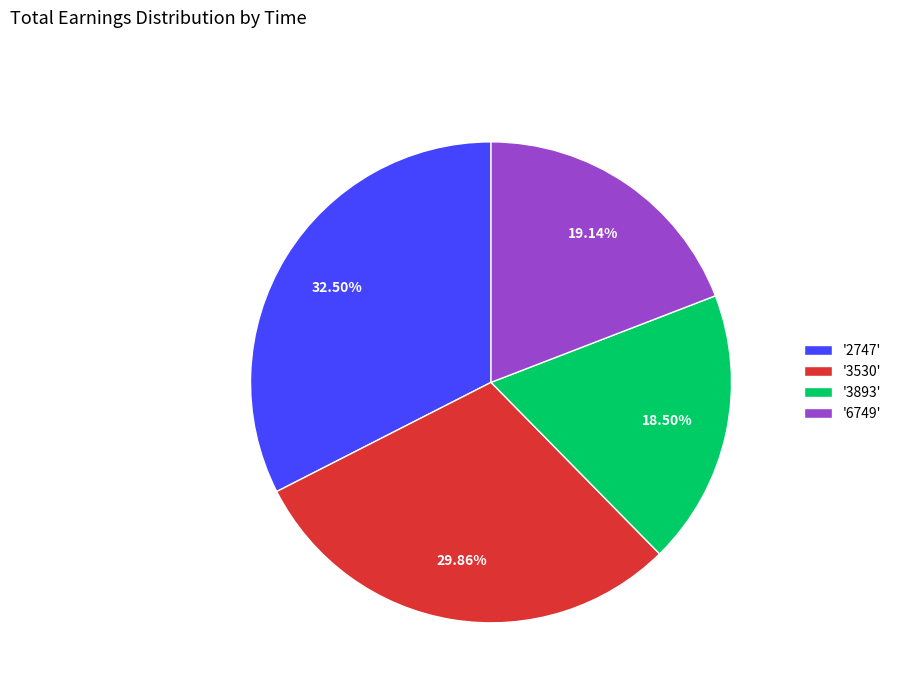

Combined, do '3530' and '2747' account for over 50%?

Yes